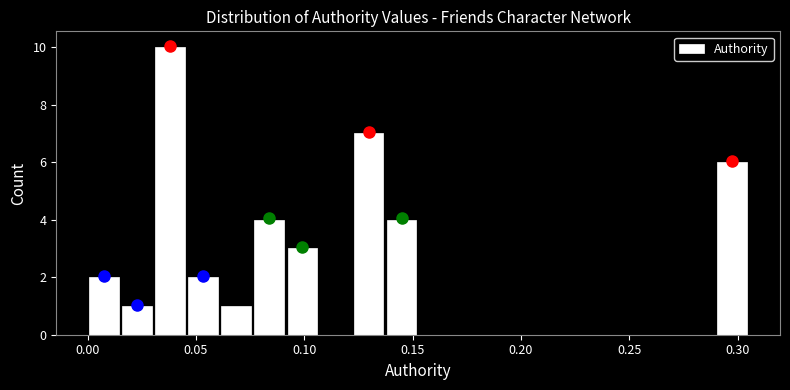

Around what value on the x-axis is the tallest bar? Give the approximate position of its centre, as read against the axis.

0.040